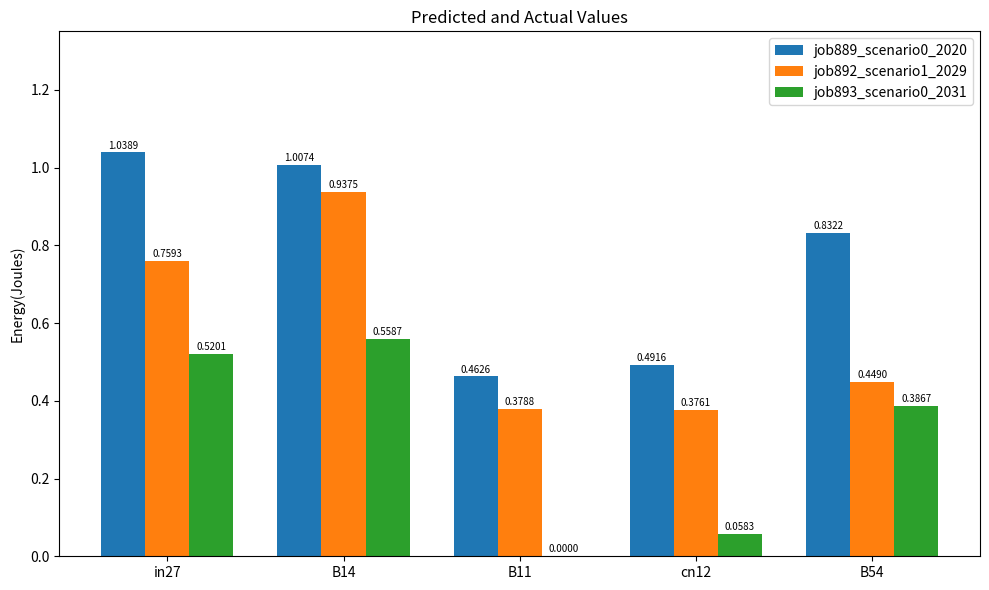

At which category is the sum across all series the highest?

B14